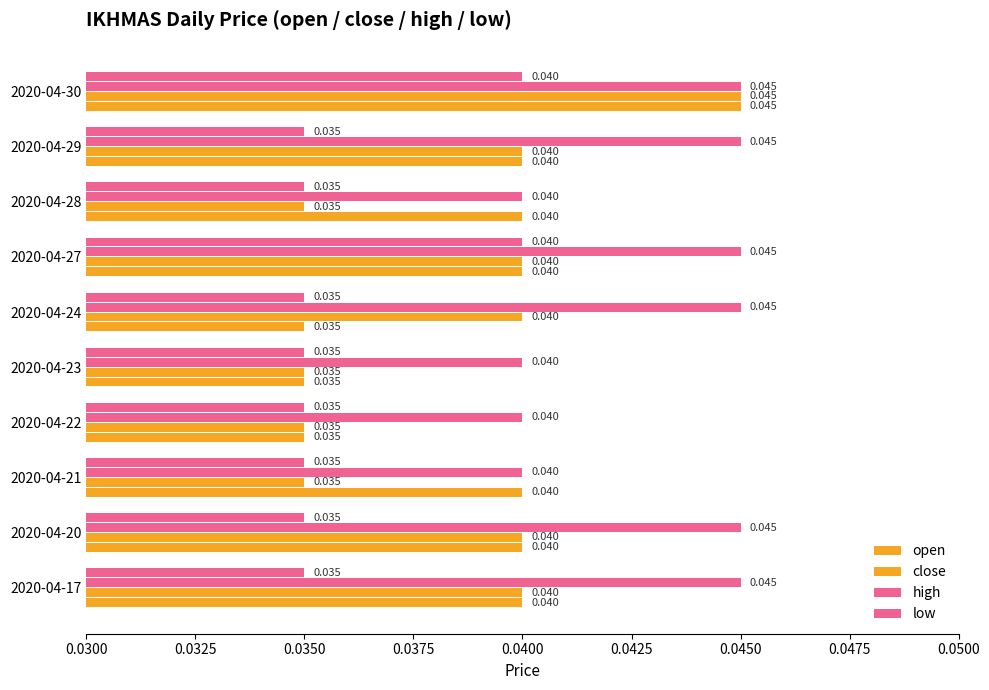

How many distinct data groups are displayed?

4